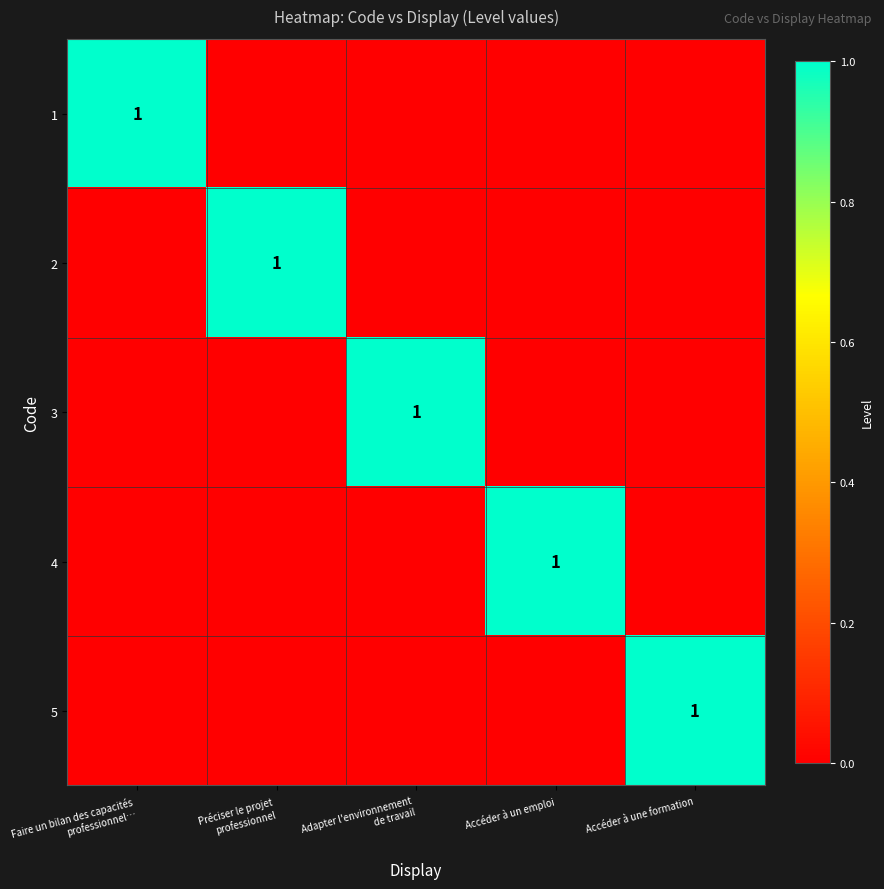

What is the greatest value displayed?

1